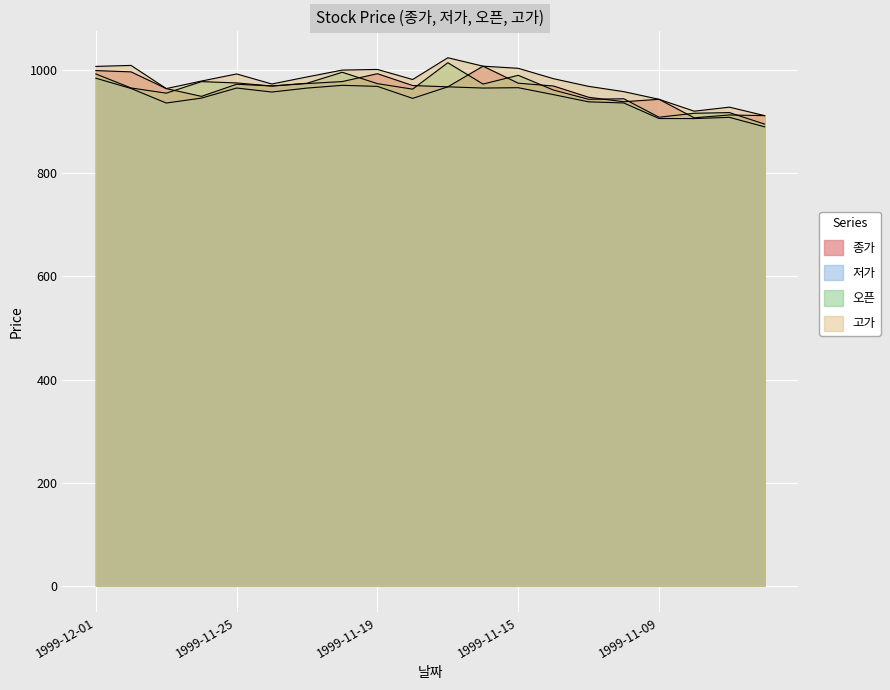

What is the label of the 11th point from the left?

1999-11-17